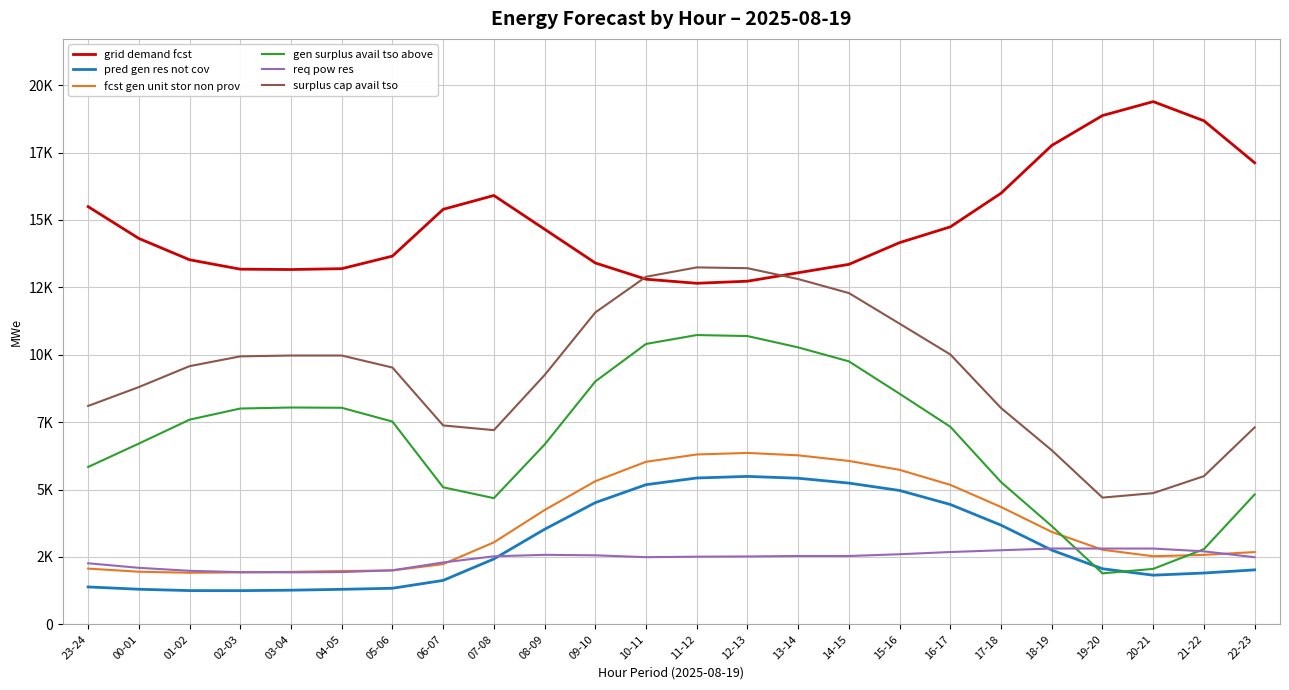

List the series in order of their peak value, lowest first.

req pow res, pred gen res not cov, fcst gen unit stor non prov, gen surplus avail tso above, surplus cap avail tso, grid demand fcst